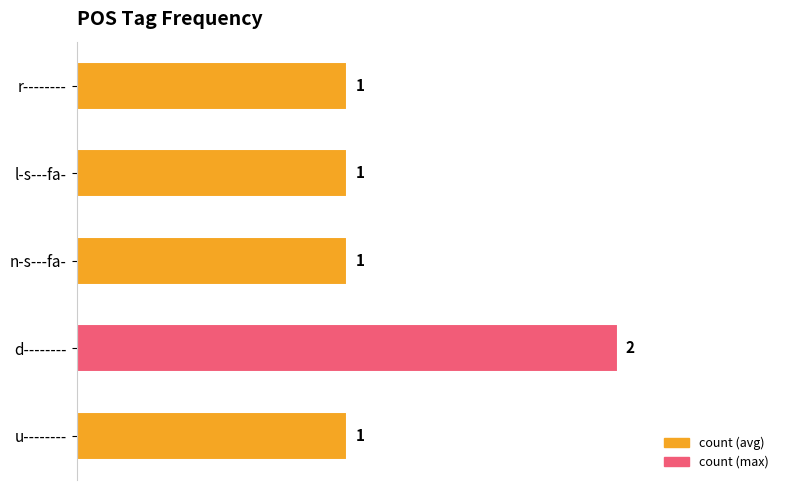

What is the sum of all values?

6